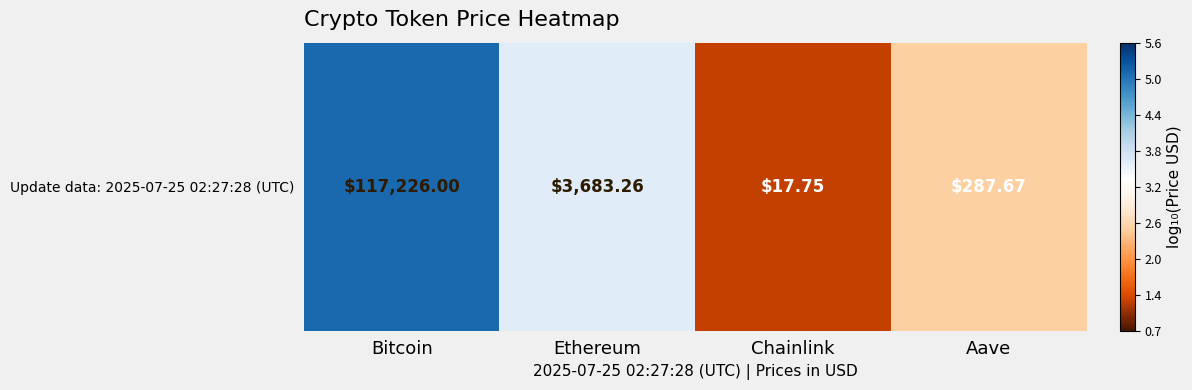

What is the change in value from Bitcoin to Chainlink?

-3.8